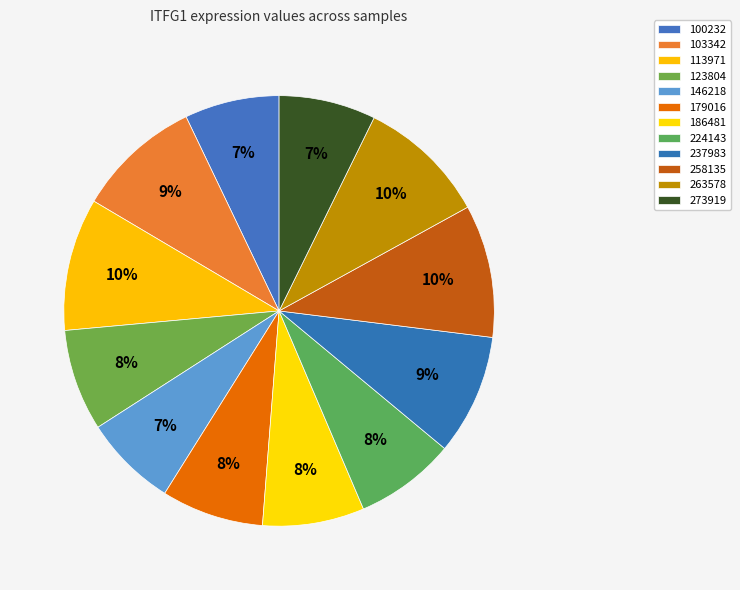

True or false: 123804 accounts for 17% of the total.

False